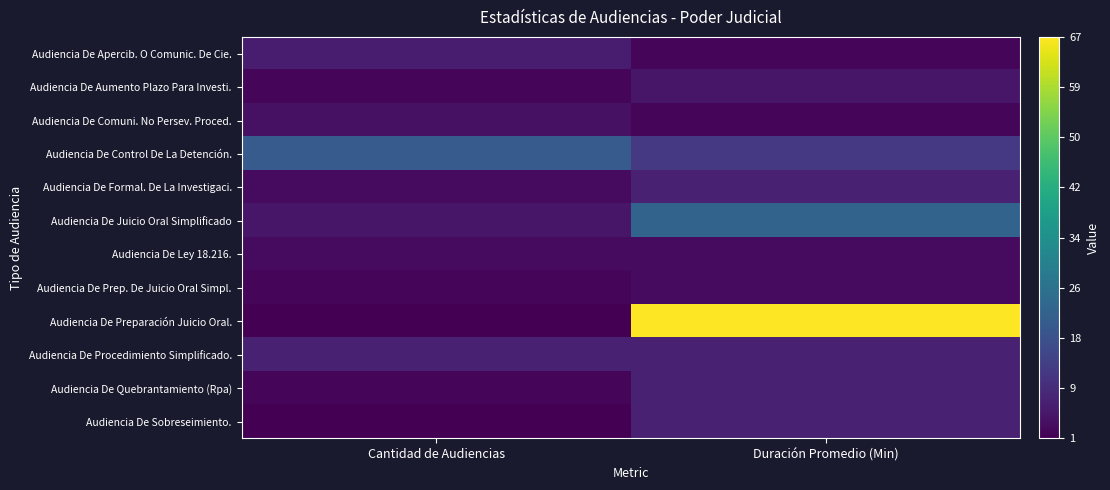

At how many categories does at least one series exceed 51?

1